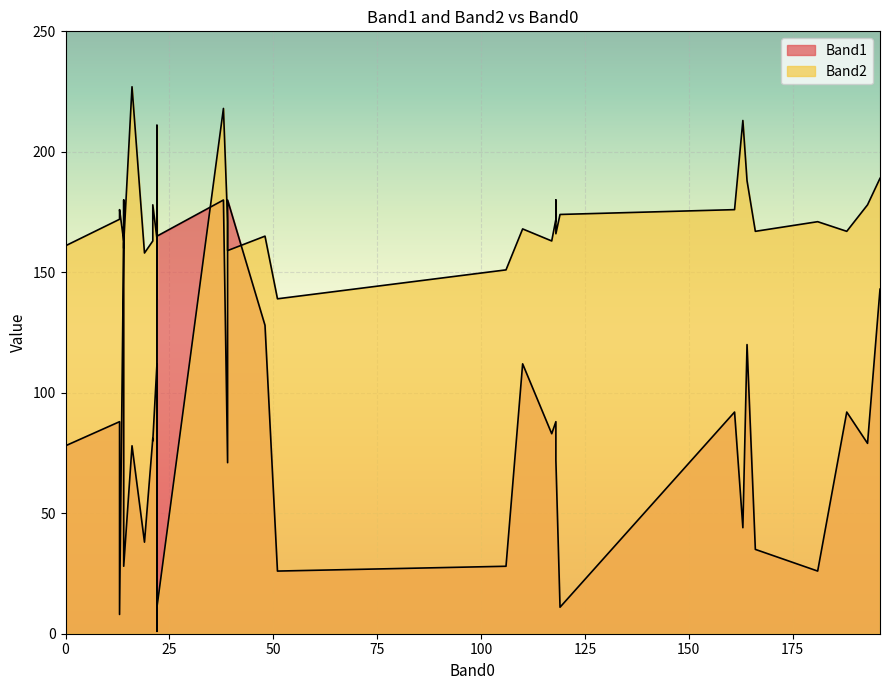

Which series has the largest range (max minus min)?

Band2